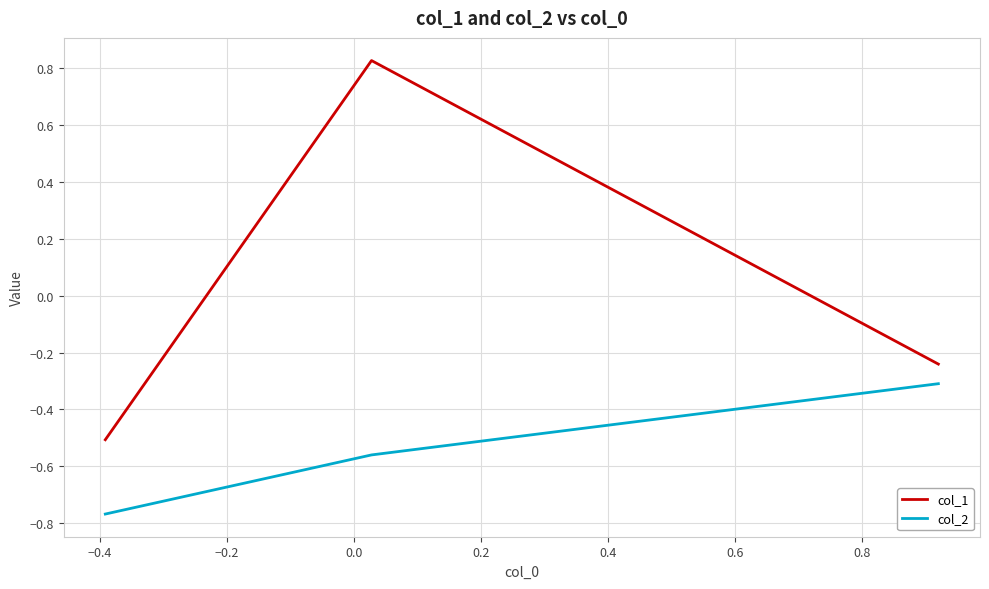

How many negative values does the col_1 series have?

2